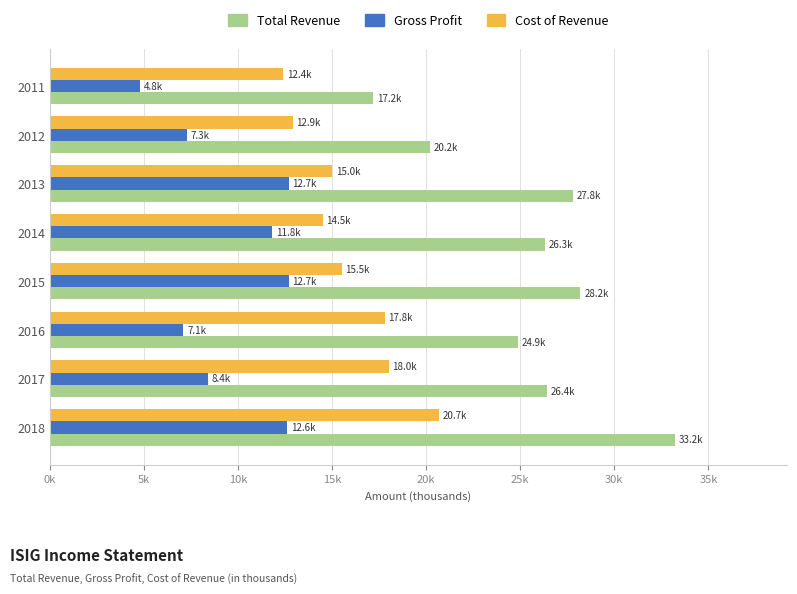

List the series in order of their peak value, highest first.

Total Revenue, Cost of Revenue, Gross Profit